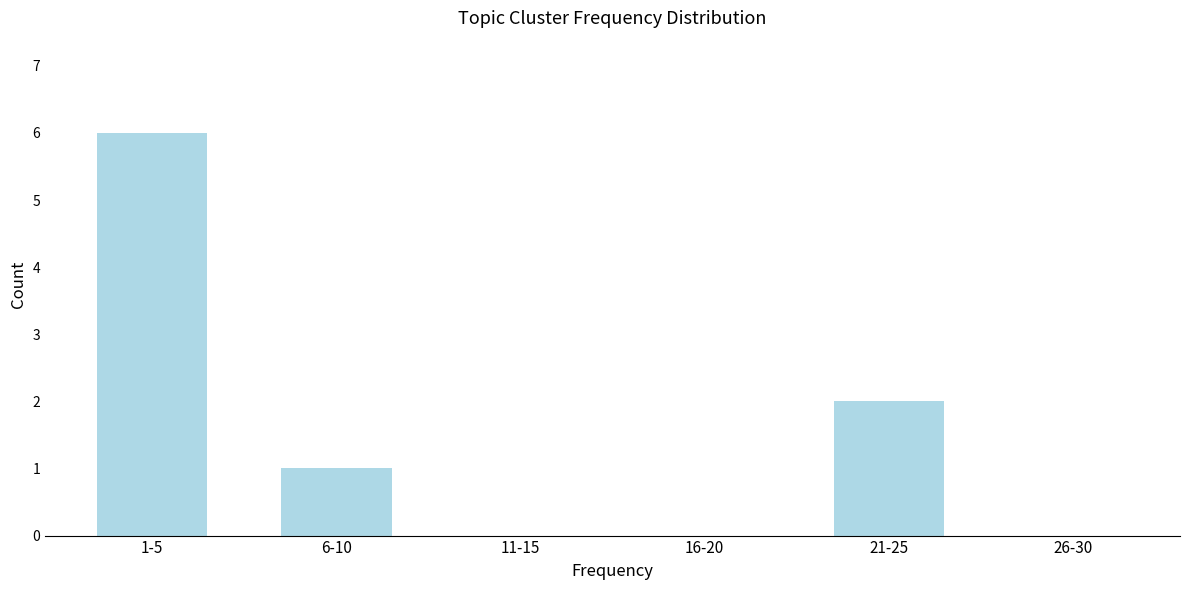

True or false: the data shows 0 at 16-20.

True